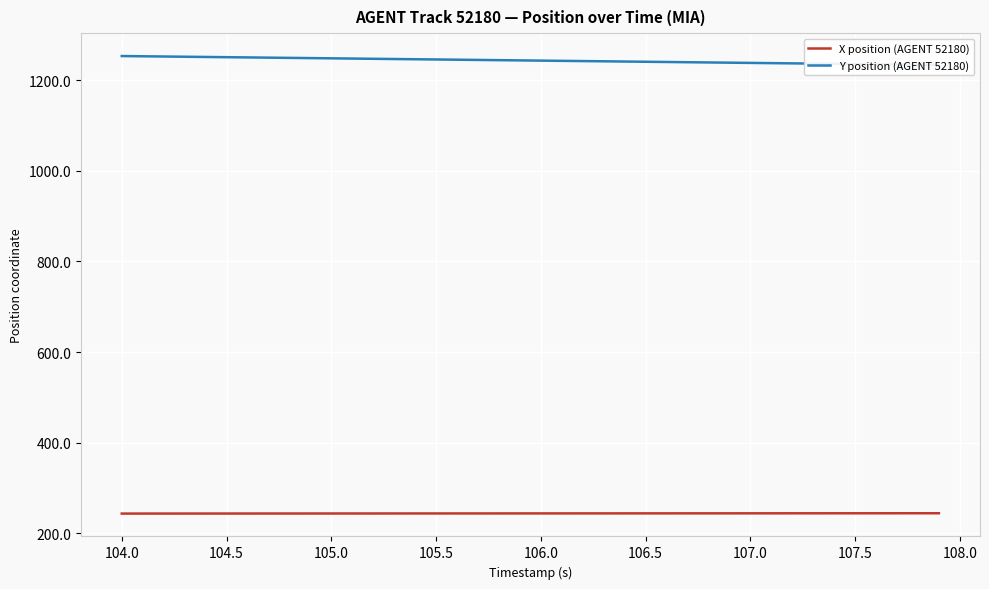

What is the minimum value for X position (AGENT 52180)?

243.6